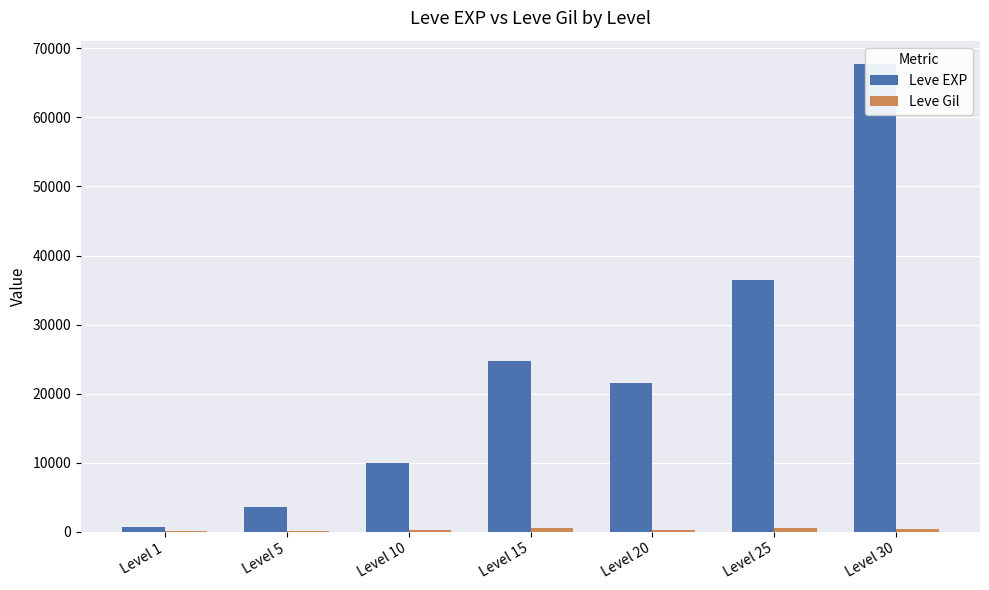

At how many categories does at least one series exceed 277?

7